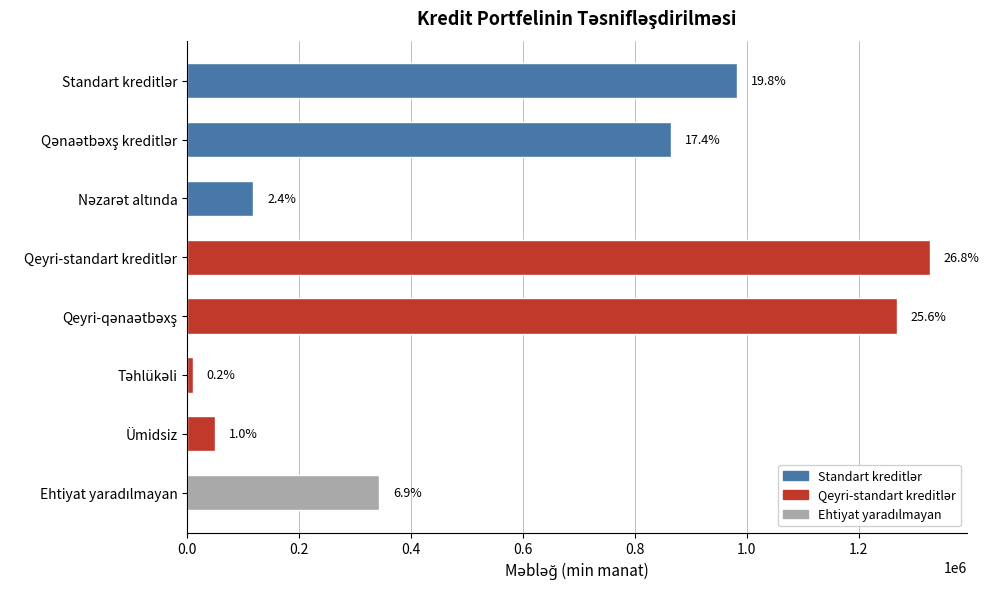

Does the chart contain stacked bars?

No